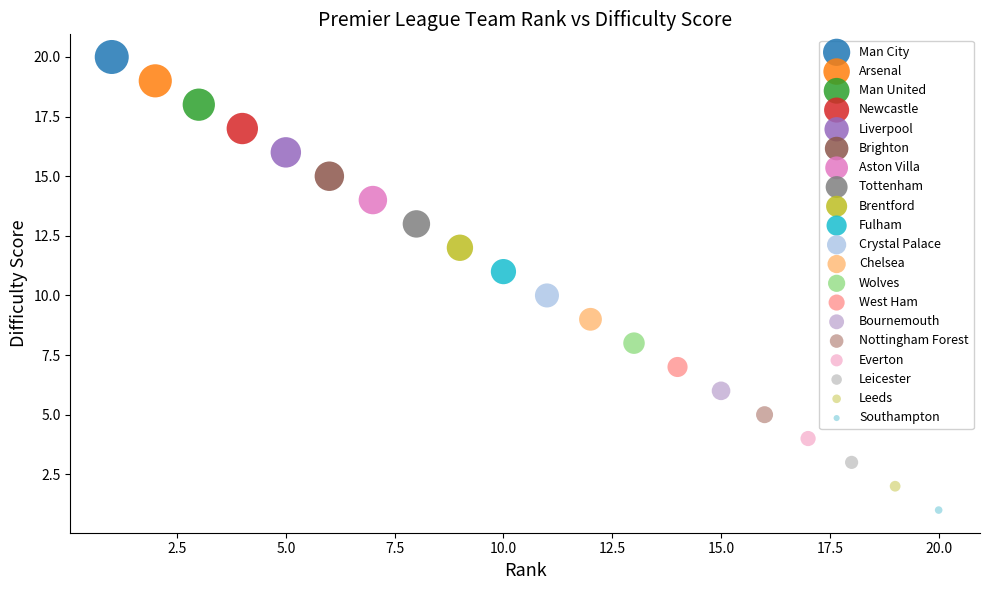

Which series reaches the maximum Y coordinate?

Man City